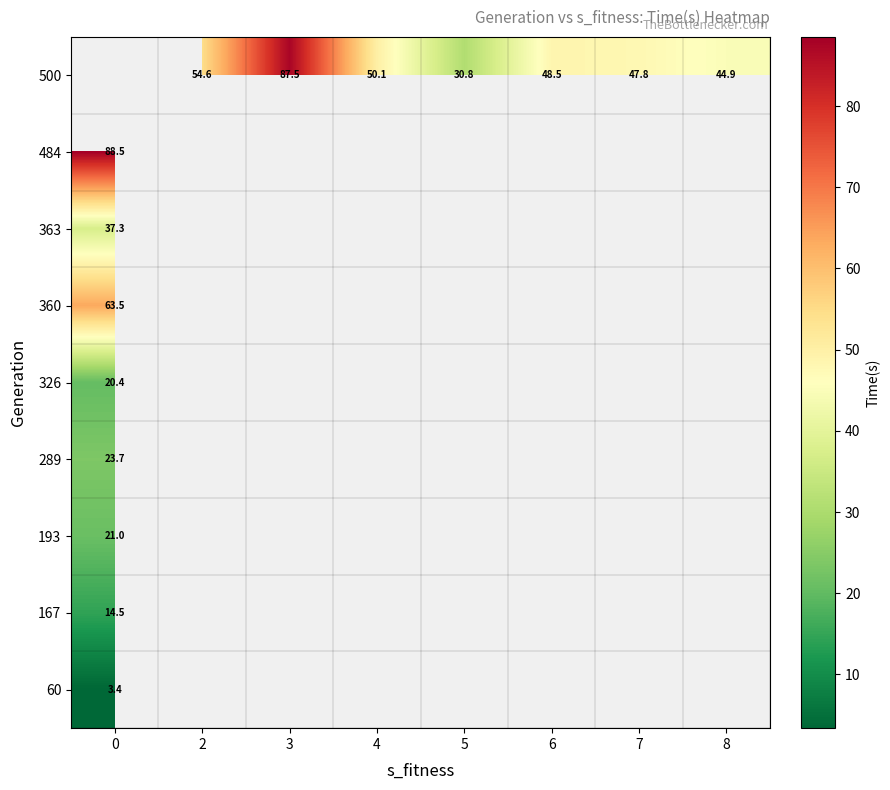

What is the greatest value displayed?

88.5